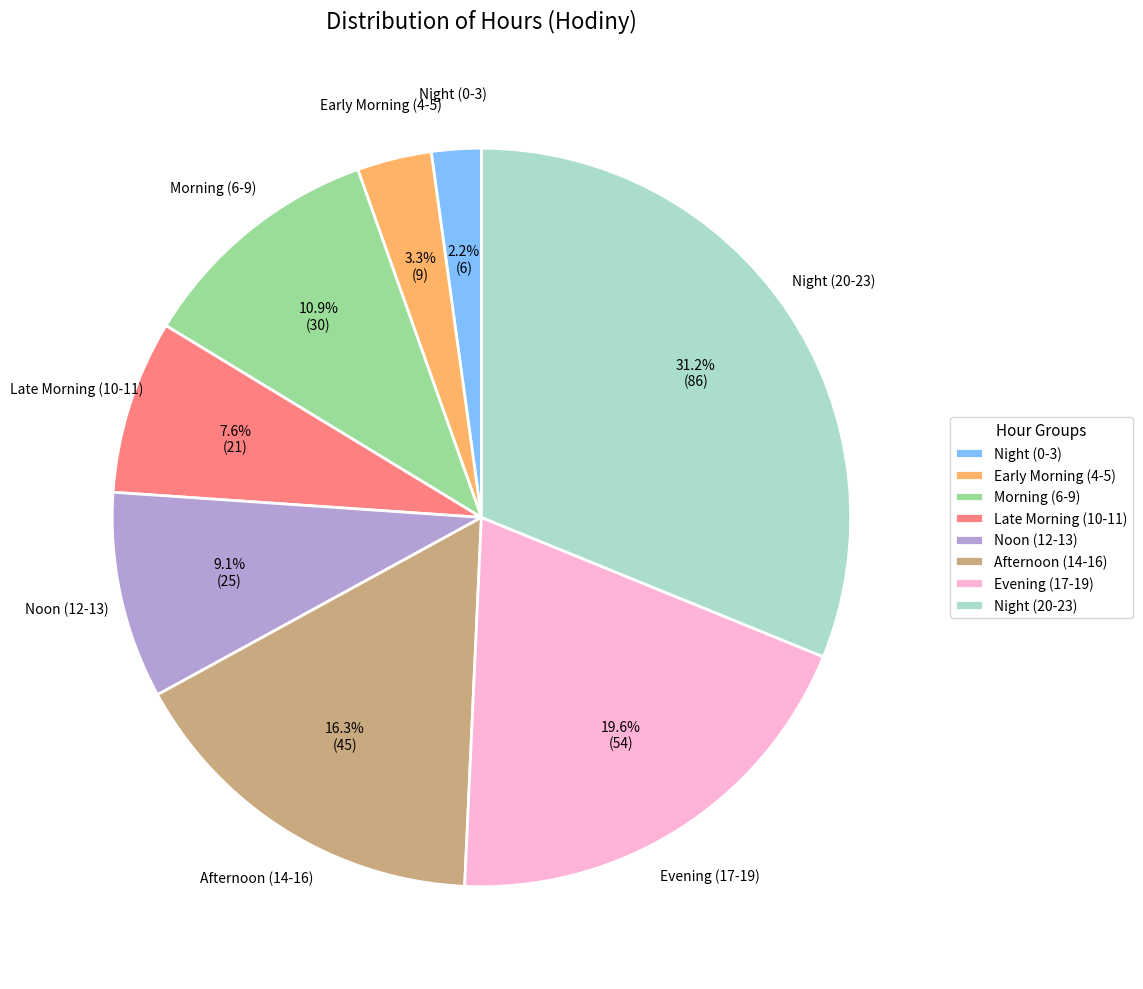

Count the number of slices in the pie.

8